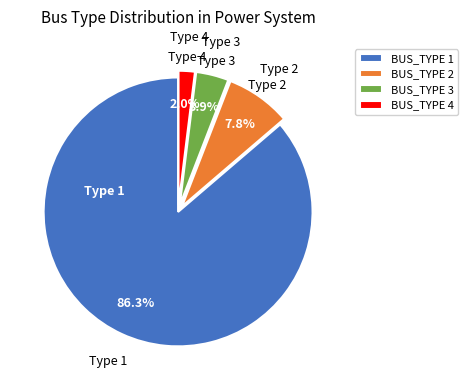

Which has a higher value, BUS_TYPE 1 or BUS_TYPE 3?

BUS_TYPE 1